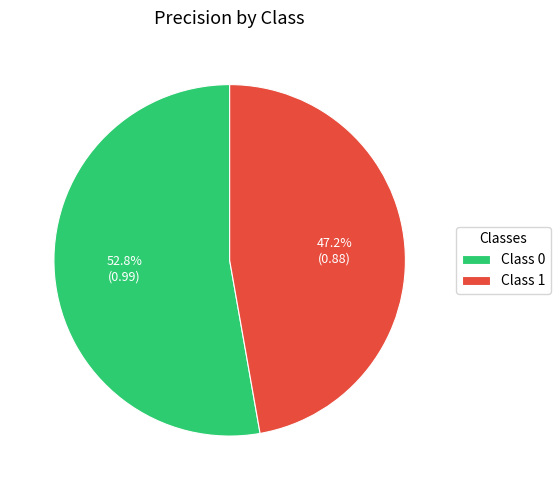

Between Class 0 and Class 1, which is larger?

Class 0